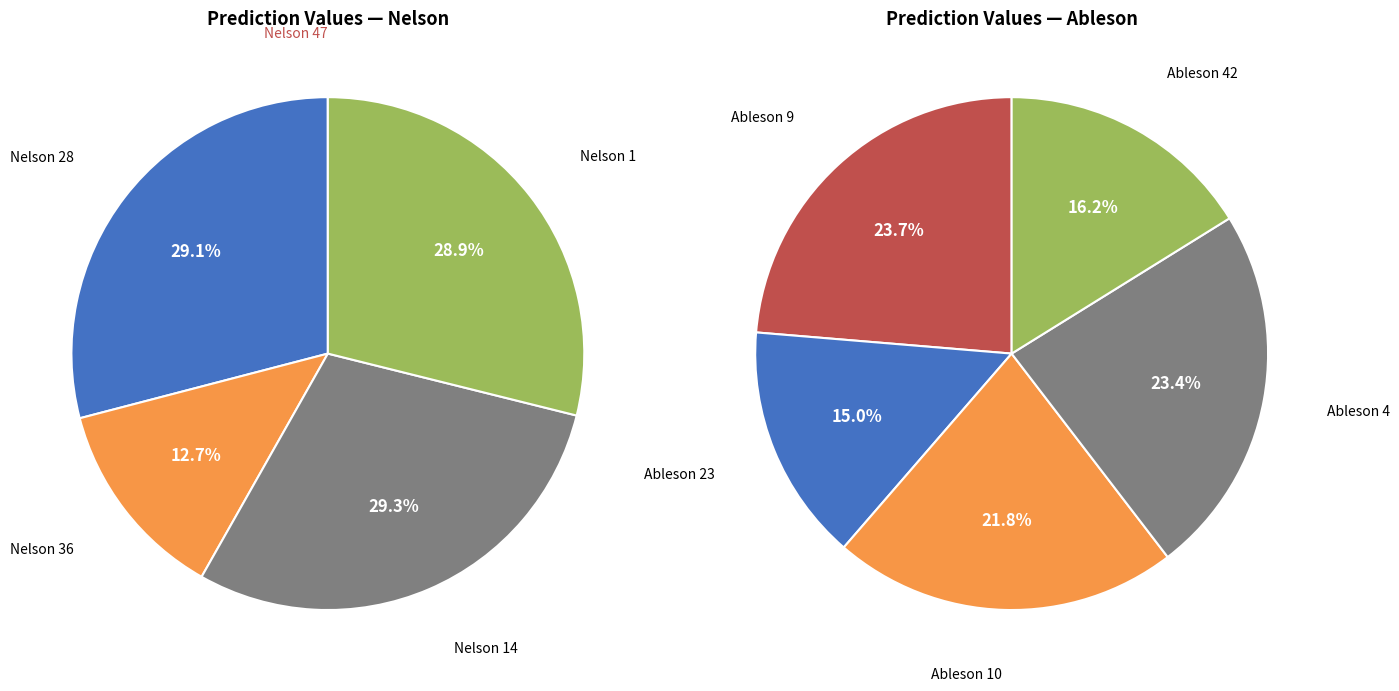

Combined, do Nelson 14 and Ableson 4 account for over 50%?

No